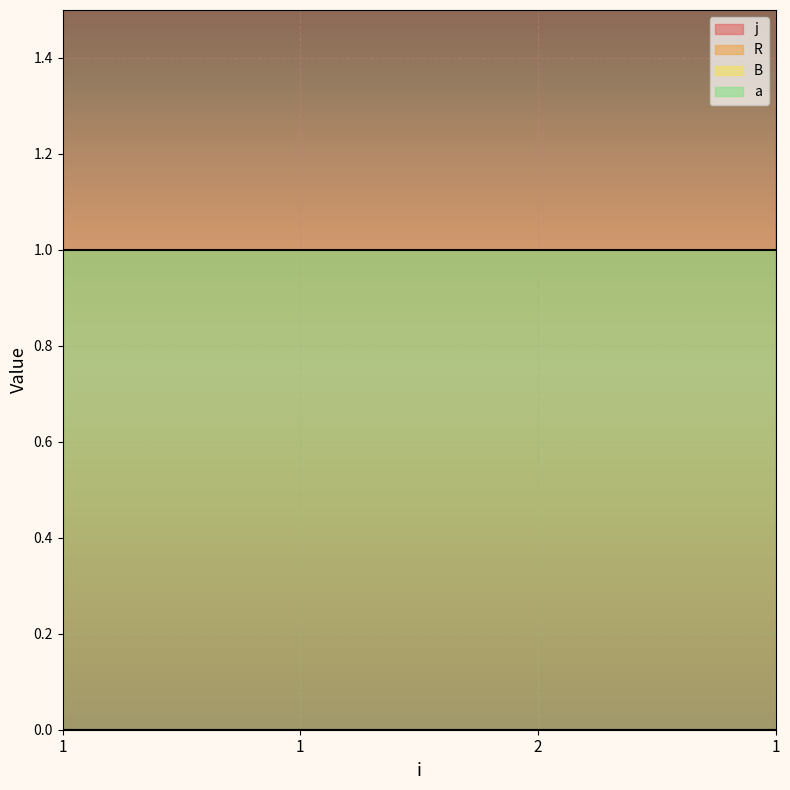

Which category has the lowest value across all series?

1